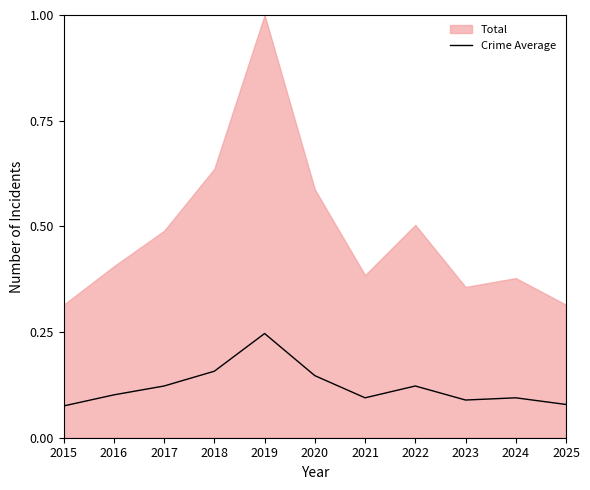

Where is the first local minimum?

2021